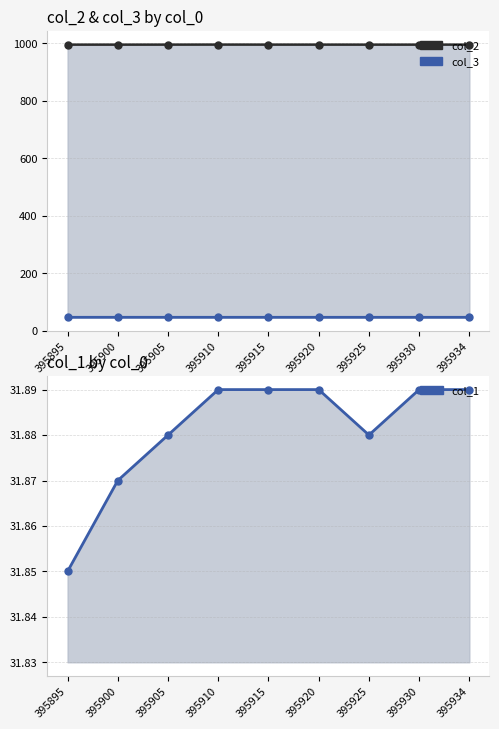

Reading left to right, transcribe all the data shown in this chart.

col_2: 395895=995.8	395900=995.8	395905=995.8	395910=996.0	395915=995.9	395920=995.9	395925=995.8	395930=995.8	395934=995.8
col_3: 395895=46.3	395900=46.3	395905=46.3	395910=46.3	395915=46.3	395920=46.3	395925=46.3	395930=46.3	395934=46.3
col_1: 395895=31.9	395900=31.9	395905=31.9	395910=31.9	395915=31.9	395920=31.9	395925=31.9	395930=31.9	395934=31.9